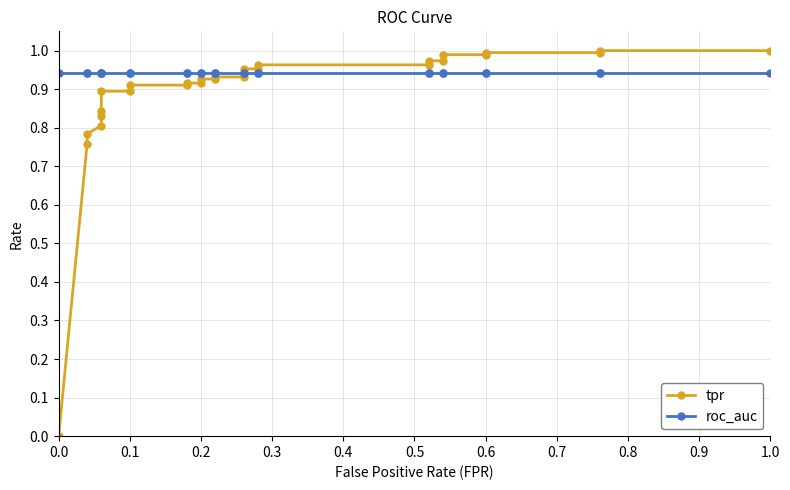

What are all the series names shown in the legend?

tpr, roc_auc